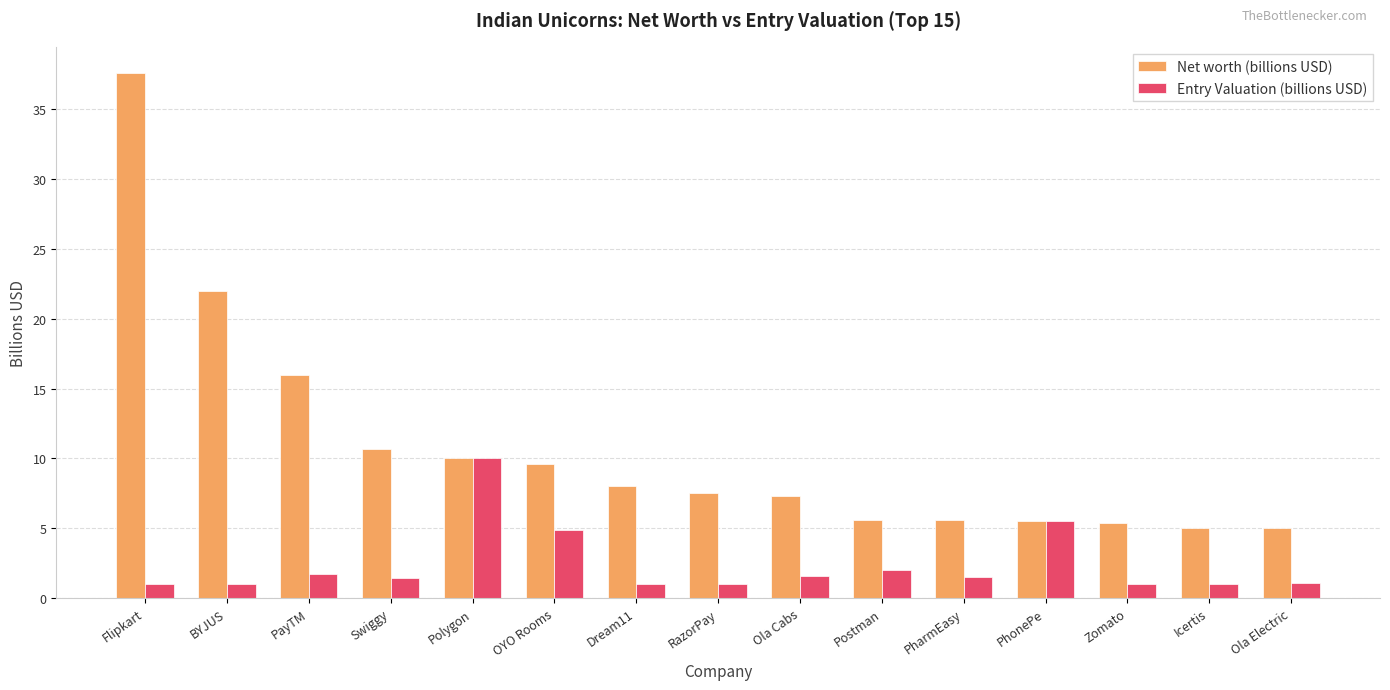

What position from the right is BYJUS?

14